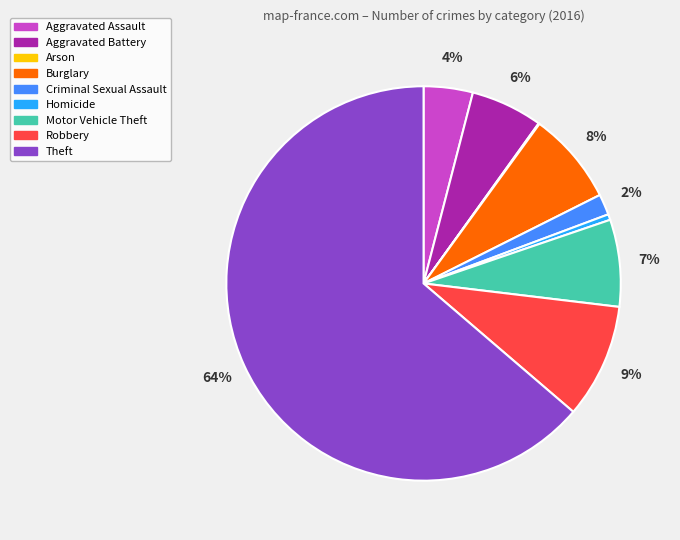

Which category has the biggest portion of the pie?

Theft